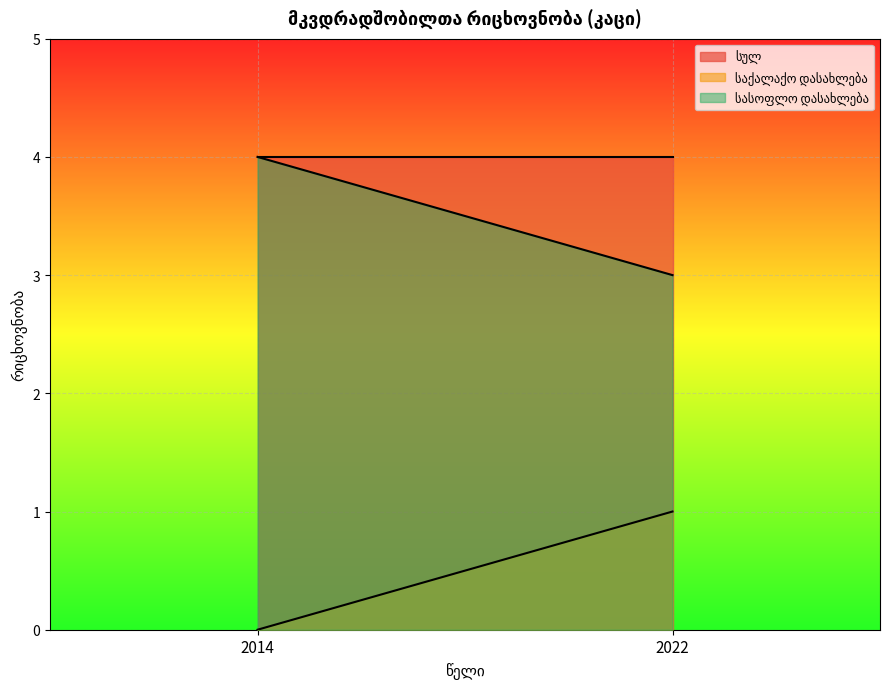

Rank the series by their maximum value, from highest to lowest.

სულ, სასოფლო დასახლება, საქალაქო დასახლება